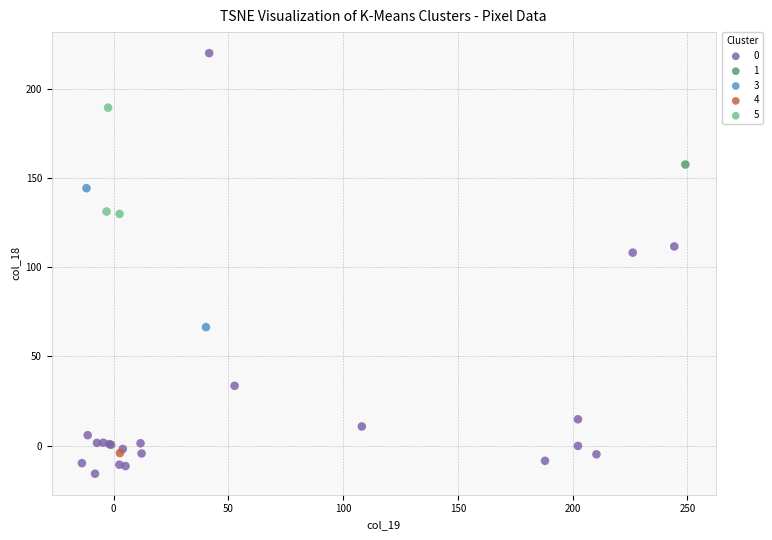

What are all the series names shown in the legend?

0, 1, 3, 4, 5